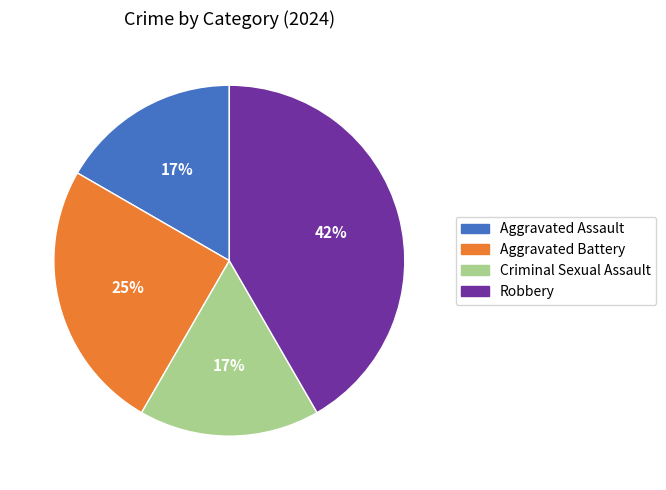

To the nearest percent, what is the difference between the Aggravated Battery and Robbery slice percentages?

17%